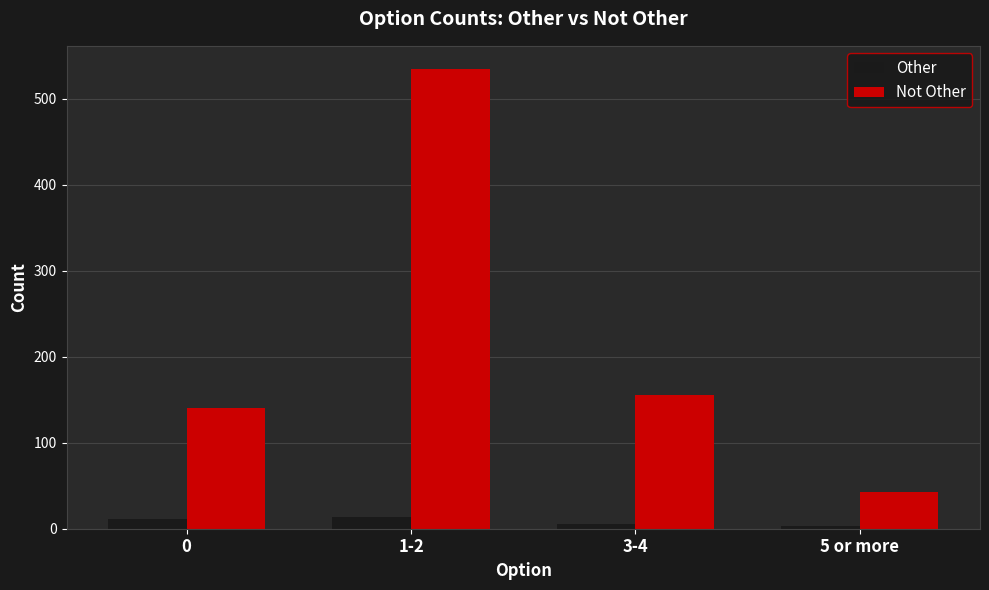

The value of Not Other at 1-2 is 286. True or false?

False